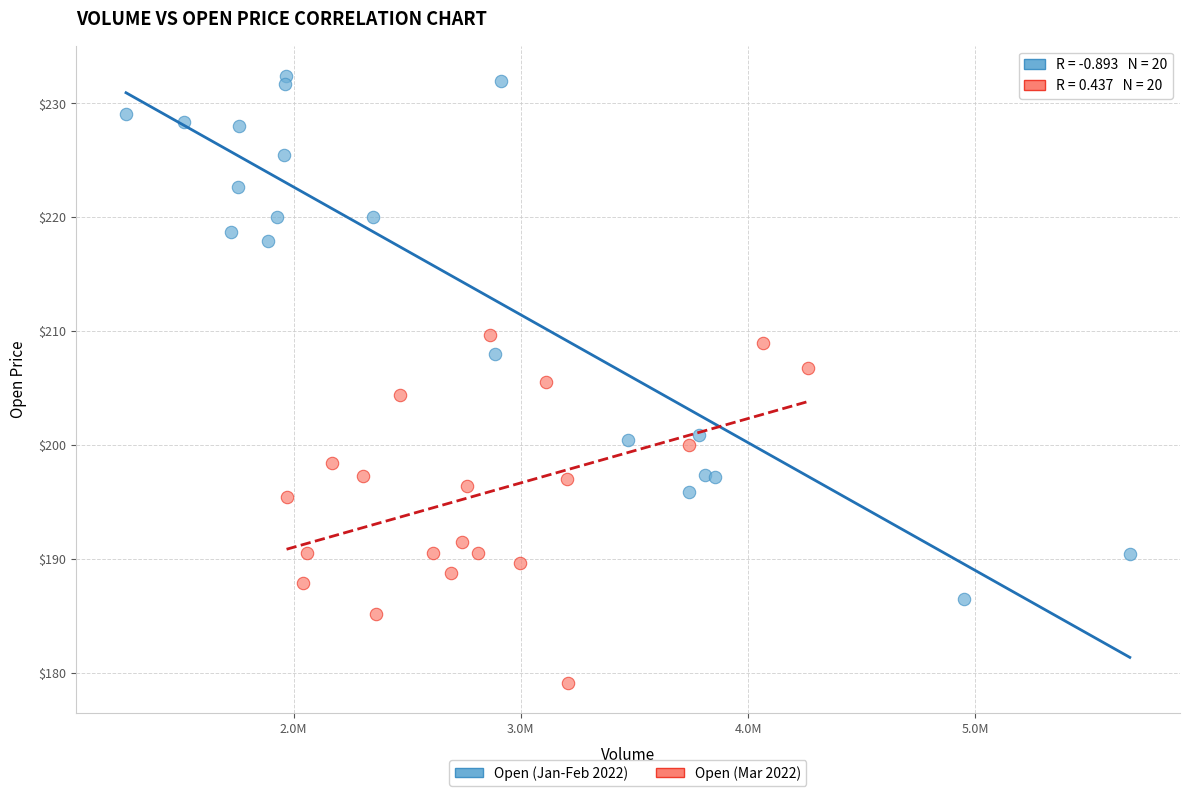

Which series reaches the minimum Y coordinate?

Open (Mar 2022)